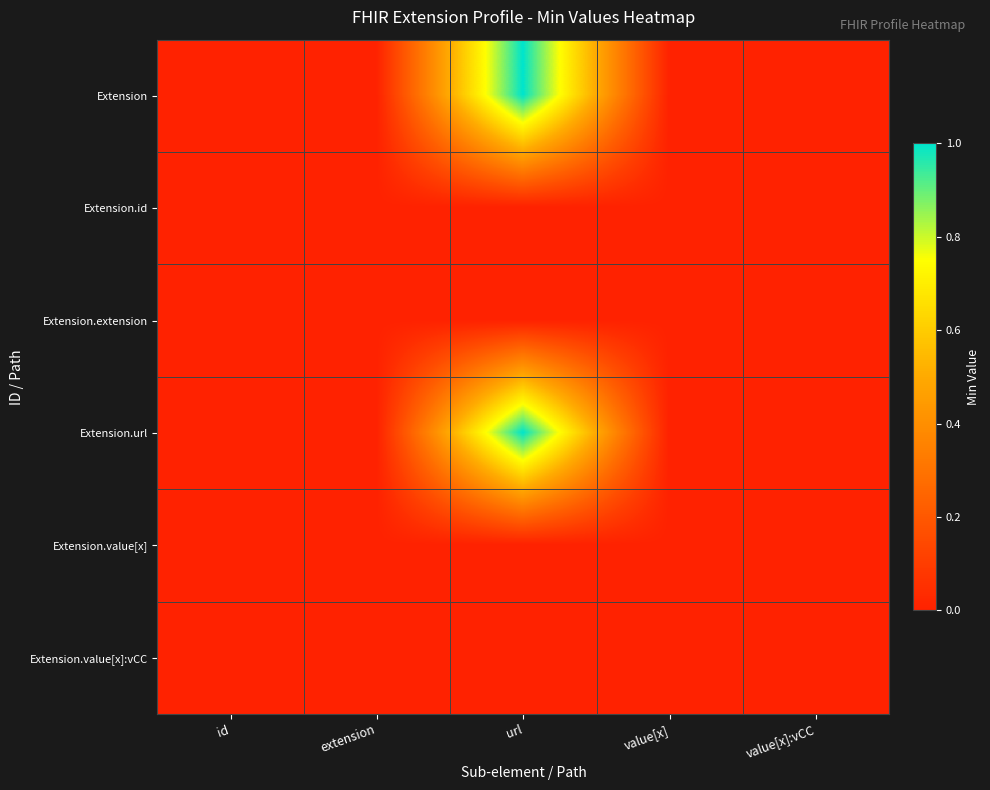

Reading right to left, list all the values displayed in this chart.

Extension: value[x]:vCC=0	value[x]=0	url=1	extension=0	id=0
Extension.id: value[x]:vCC=0	value[x]=0	url=0	extension=0	id=0
Extension.extension: value[x]:vCC=0	value[x]=0	url=0	extension=0	id=0
Extension.url: value[x]:vCC=0	value[x]=0	url=1	extension=0	id=0
Extension.value[x]: value[x]:vCC=0	value[x]=0	url=0	extension=0	id=0
Extension.value[x]:vCC: value[x]:vCC=0	value[x]=0	url=0	extension=0	id=0